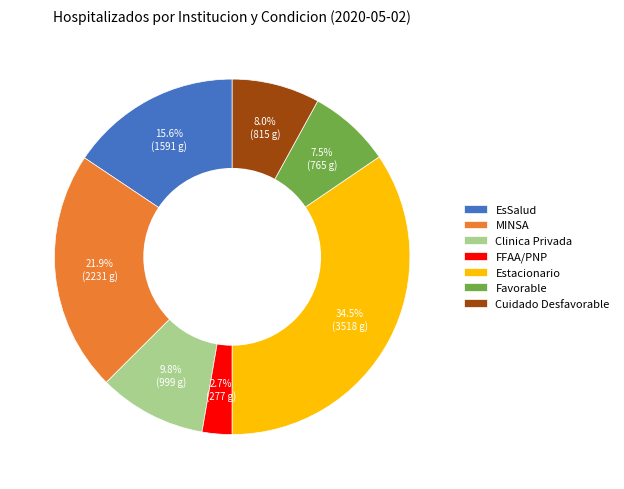

How much of the chart is everything except Clinica Privada?

90.2%